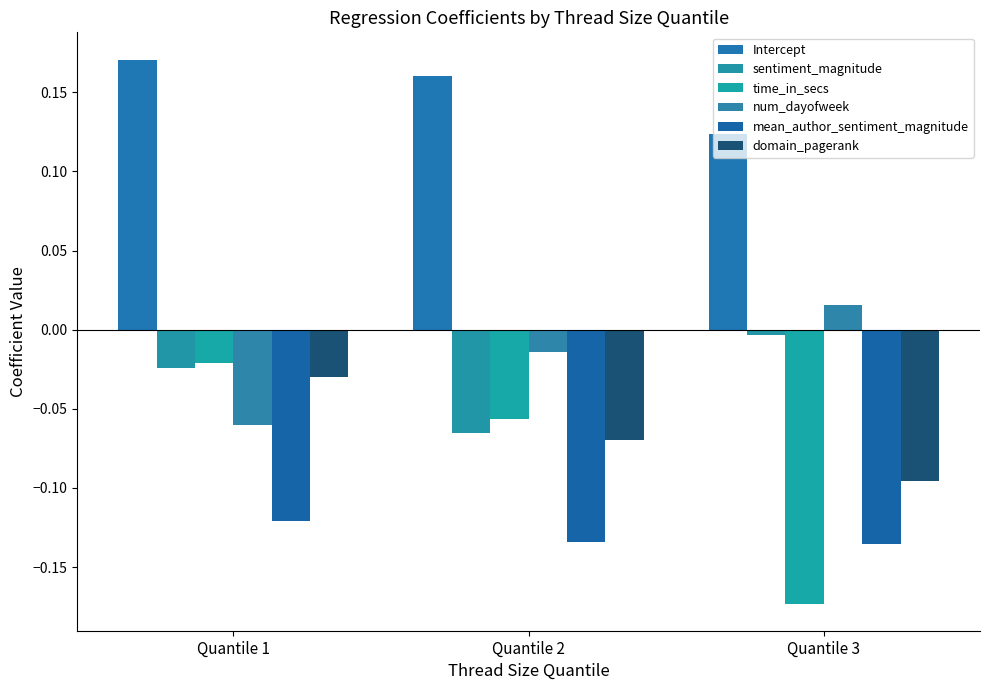

The num_dayofweek series shows -0.0 at Quantile 2. True or false?

True